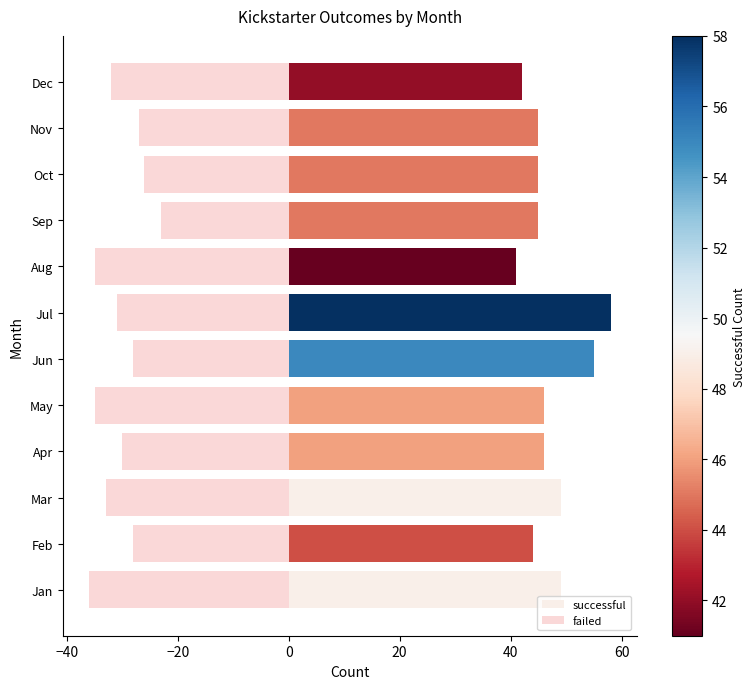

What is the total value across all series at Nov?

18